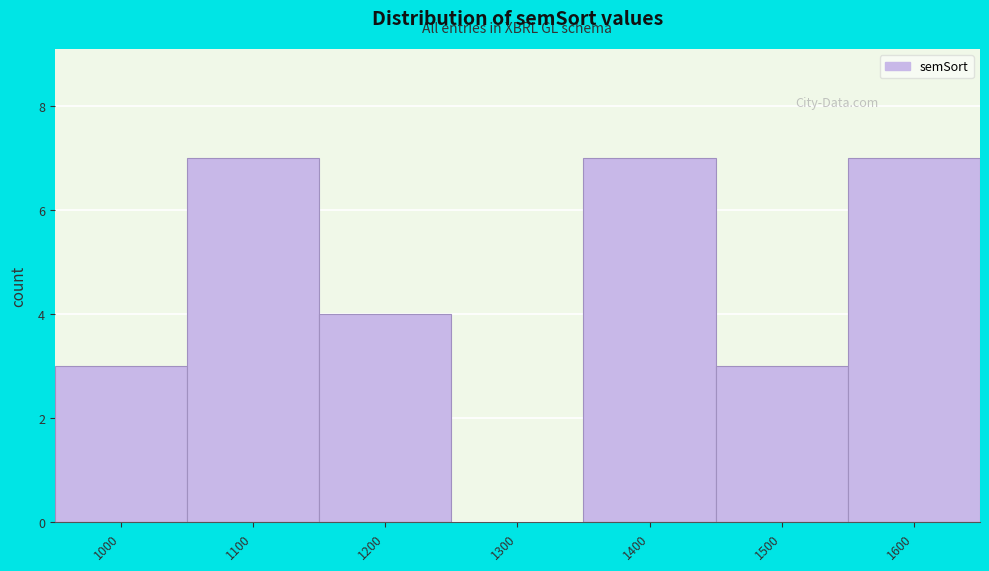

Reading right to left, list all the values displayed in this chart.

1600=7	1500=3	1400=7	1300=0	1200=4	1100=7	1000=3